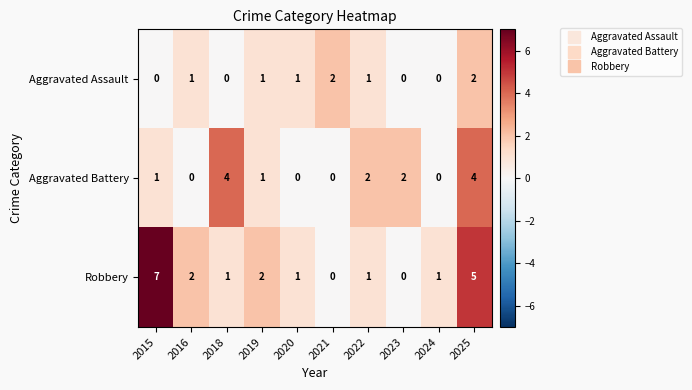

At which category is the sum across all series the highest?

2025